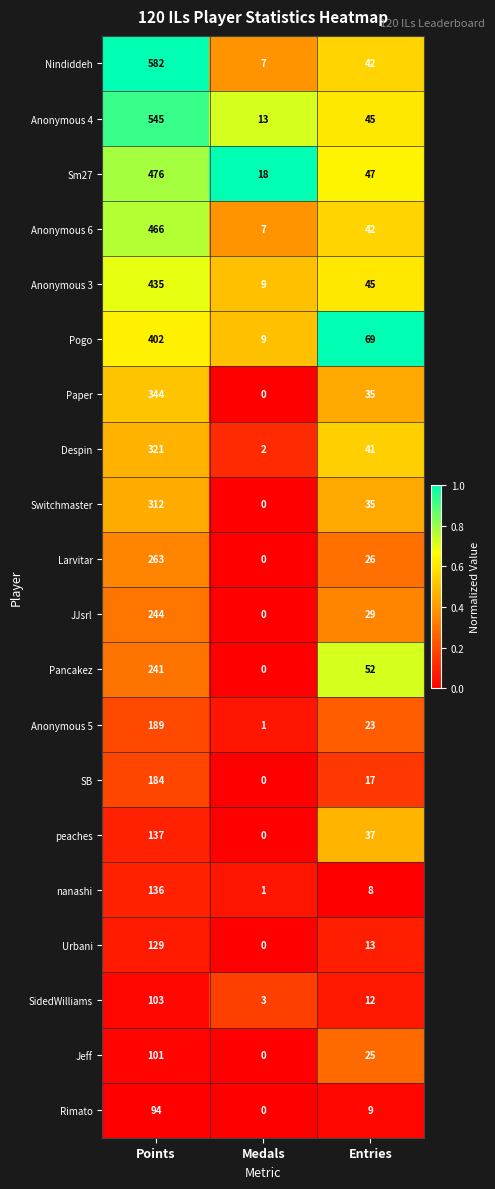

At how many categories does at least one series exceed 0?

3